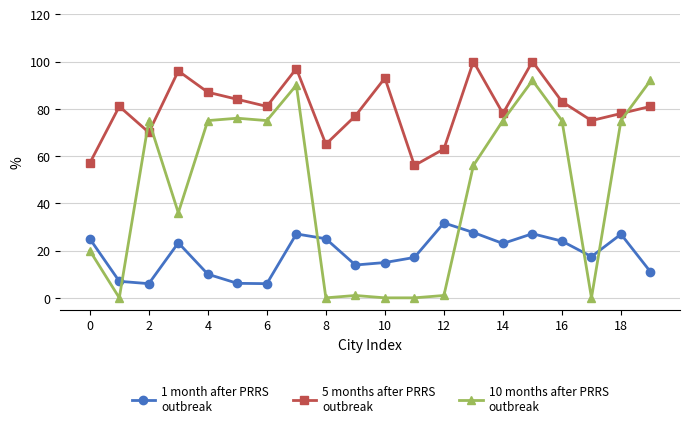

Does the chart display data point markers on the line(s)?

Yes